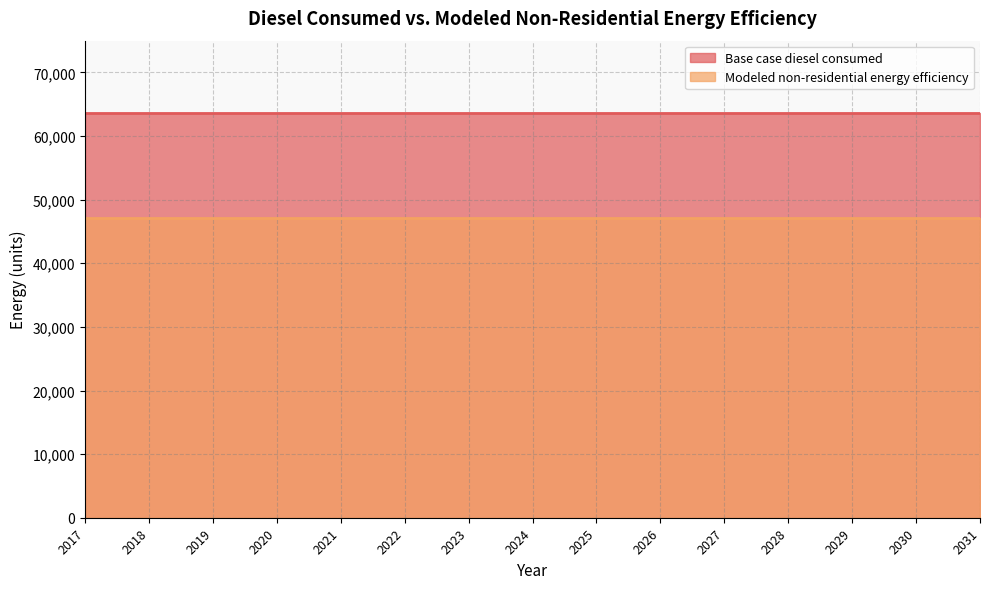

Reading left to right, extract all data points from this chart.

Base case diesel consumed: 2017=63651.1	2018=63651.1	2019=63651.1	2020=63651.1	2021=63651.1	2022=63651.1	2023=63651.1	2024=63651.1	2025=63651.1	2026=63651.1	2027=63651.1	2028=63651.1	2029=63651.1	2030=63651.1	2031=63651.1
Modeled non-residential energy efficiency: 2017=47101.8	2018=47101.8	2019=47101.8	2020=47101.8	2021=47101.8	2022=47101.8	2023=47101.8	2024=47101.8	2025=47101.8	2026=47101.8	2027=47101.8	2028=47101.8	2029=47101.8	2030=47101.8	2031=47101.8